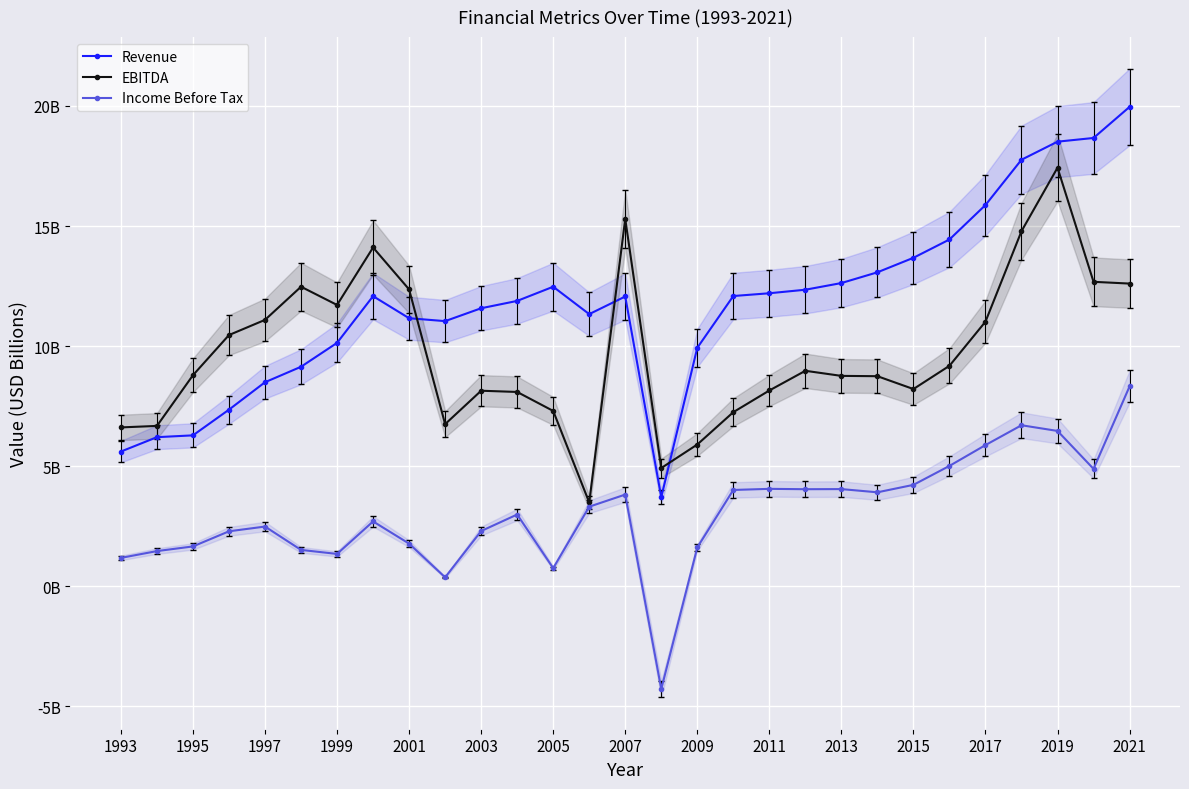

How many data points does each series have?

29